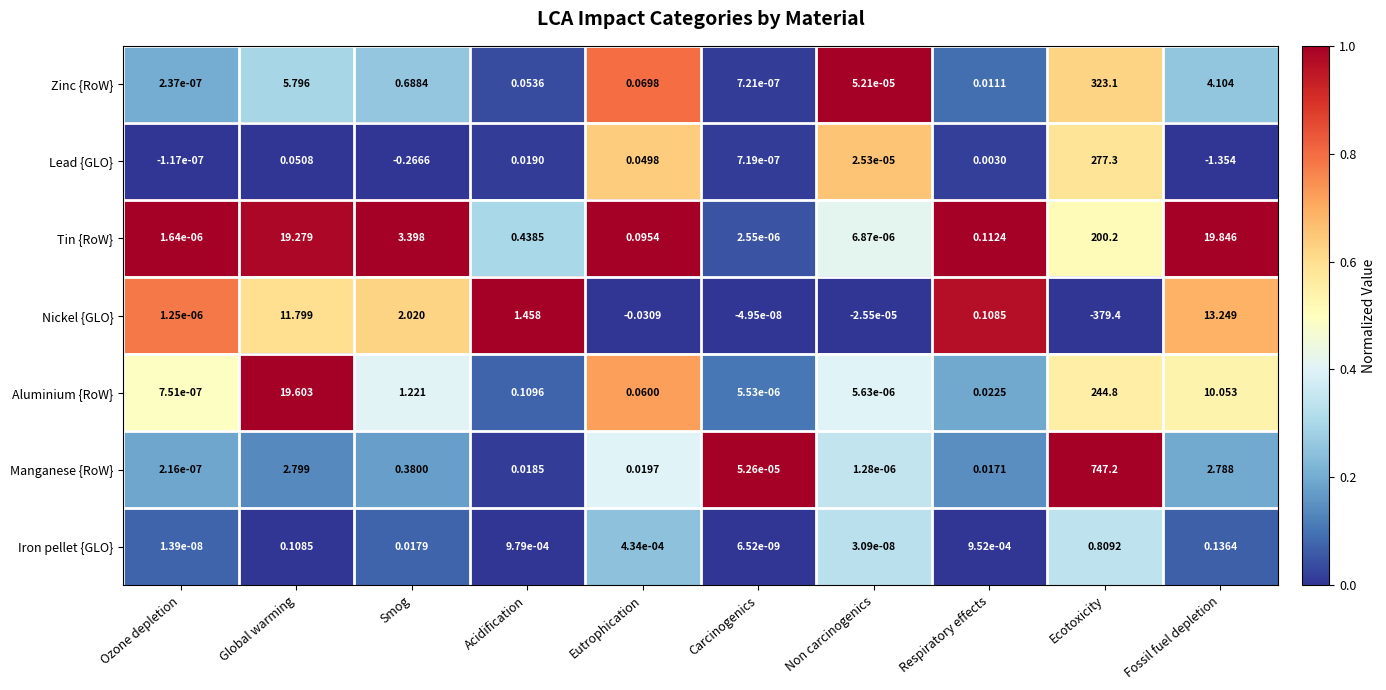

Count the number of data series in this chart.

7